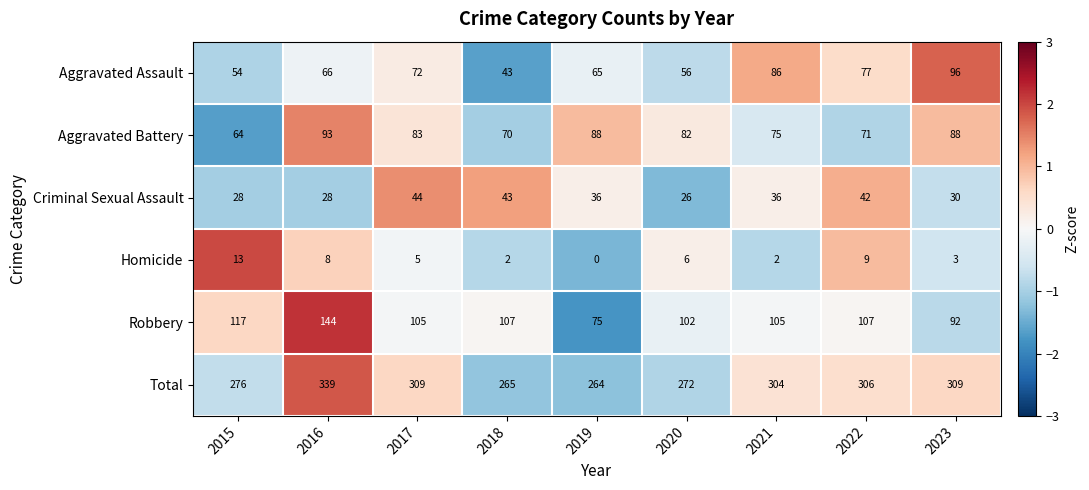

Between 2020 and 2022, which series saw the biggest shift?

Total